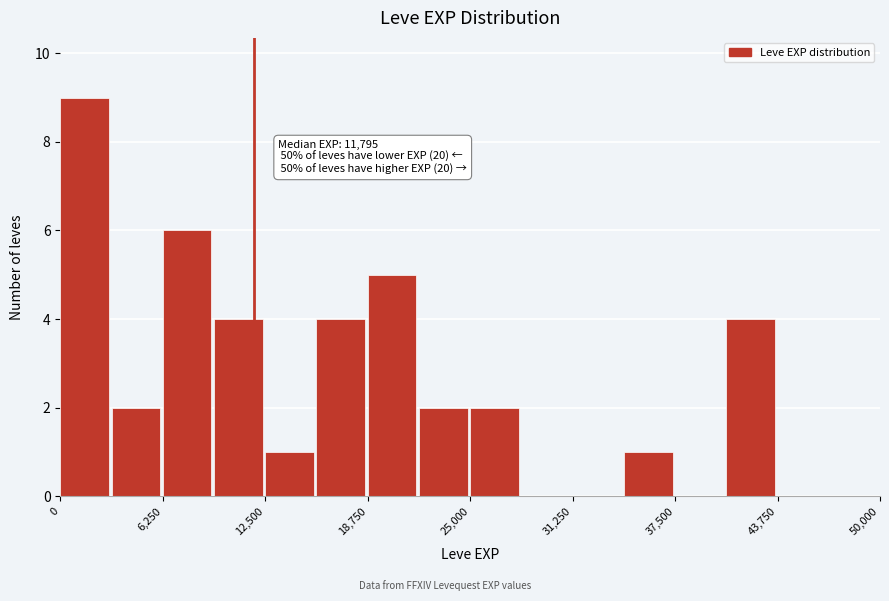

Read against the x-axis, roughly where is the centre of the tallest bar?

1000